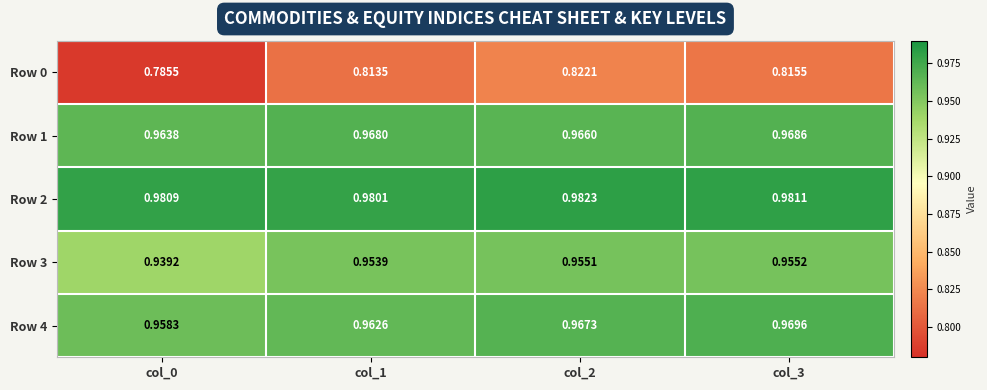

How many categories are shown in the chart?

4